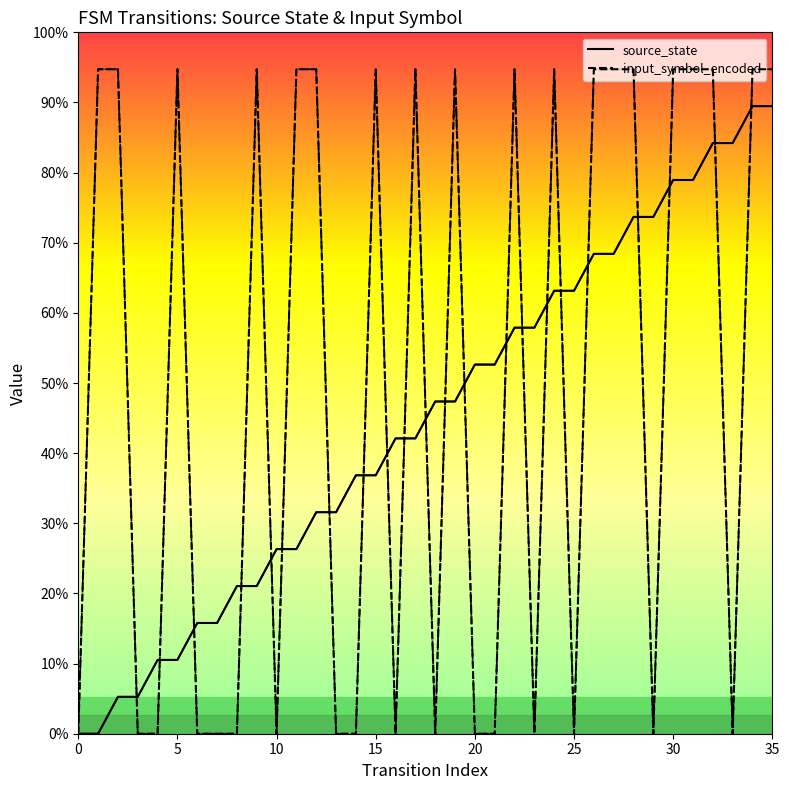

Reading left to right, what are all the values shown in this chart?

source_state: 0	0	1	1	2	2	3	3	4	4	5	5	6	6	7	7	8	8	9	9	10	10	11	11	12	12	13	13	14	14	15	15	16	16	17	17
input_symbol_encoded: 0	18	18	0	0	18	0	0	0	18	0	18	18	0	0	18	0	18	0	18	0	0	18	0	18	0	18	18	18	0	18	18	18	0	18	18